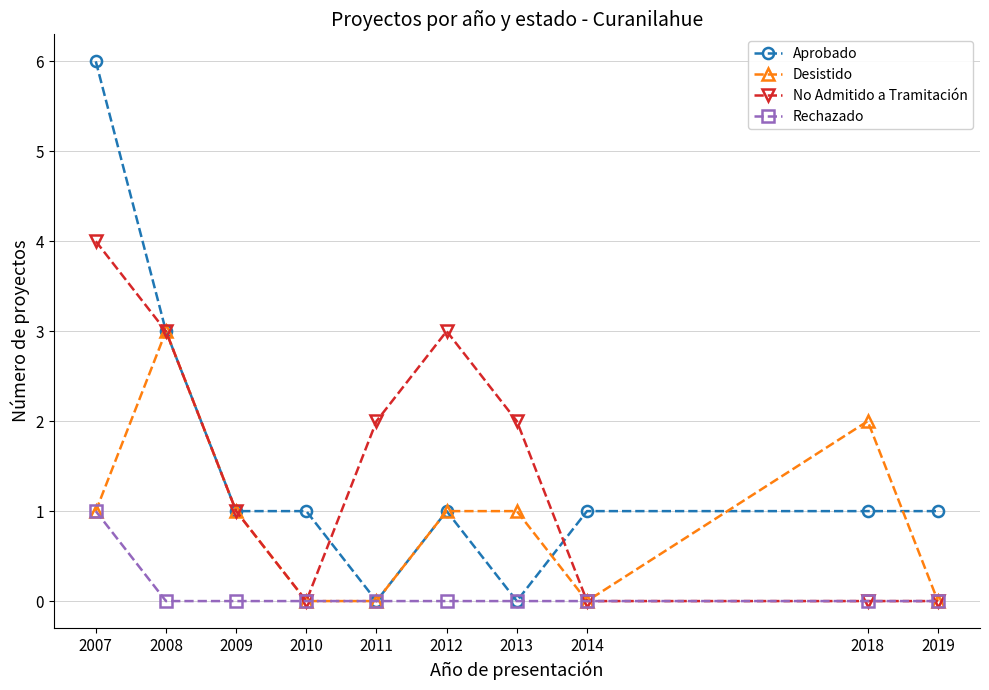

What is the total value across all series at 2012?

5